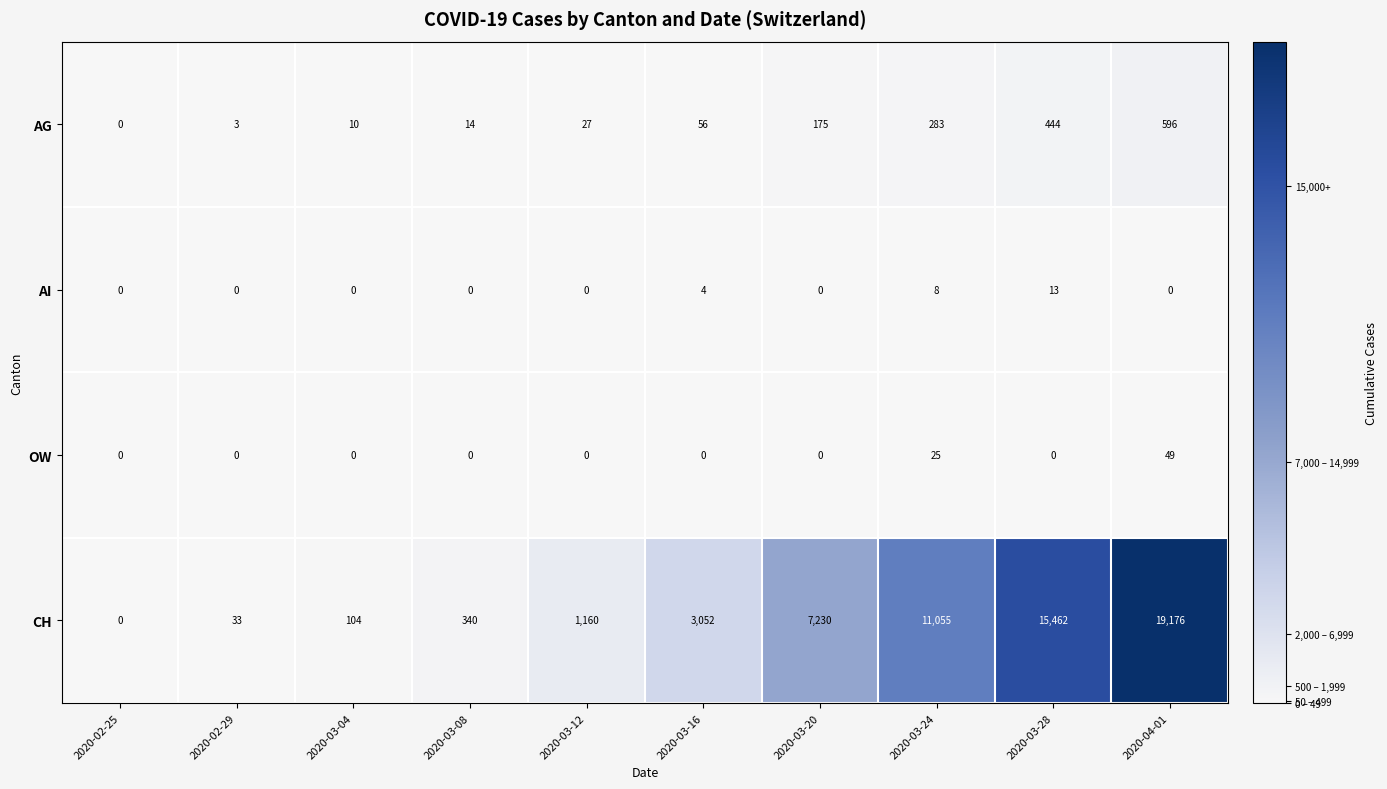

Which series has the largest total across all categories?

CH